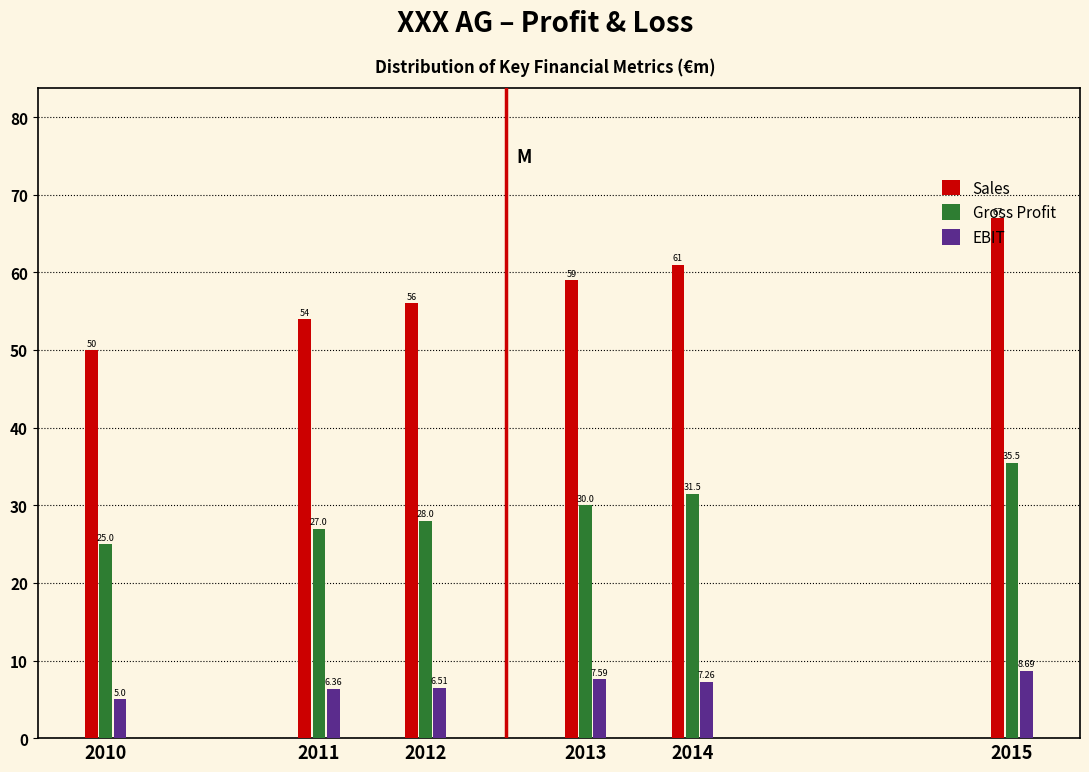

At which category is the sum across all series the highest?

2015